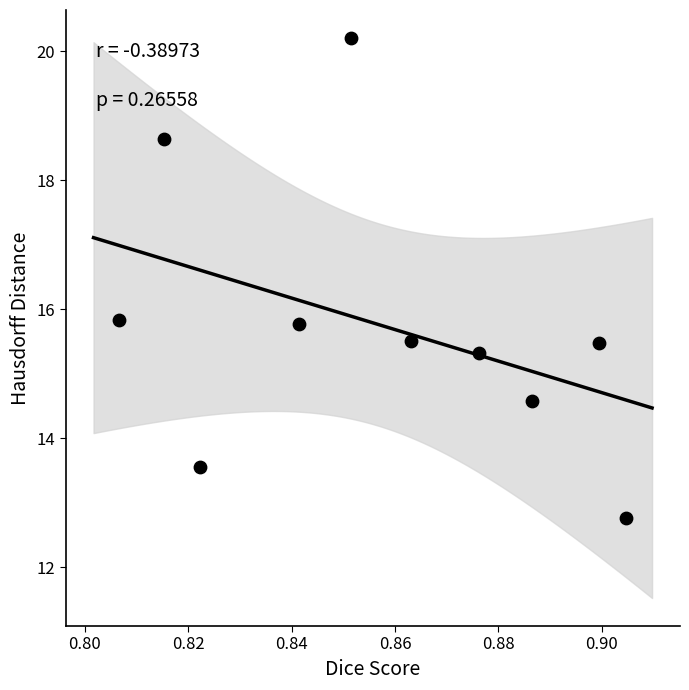

What is the range of Y values (max minus min)?

7.4